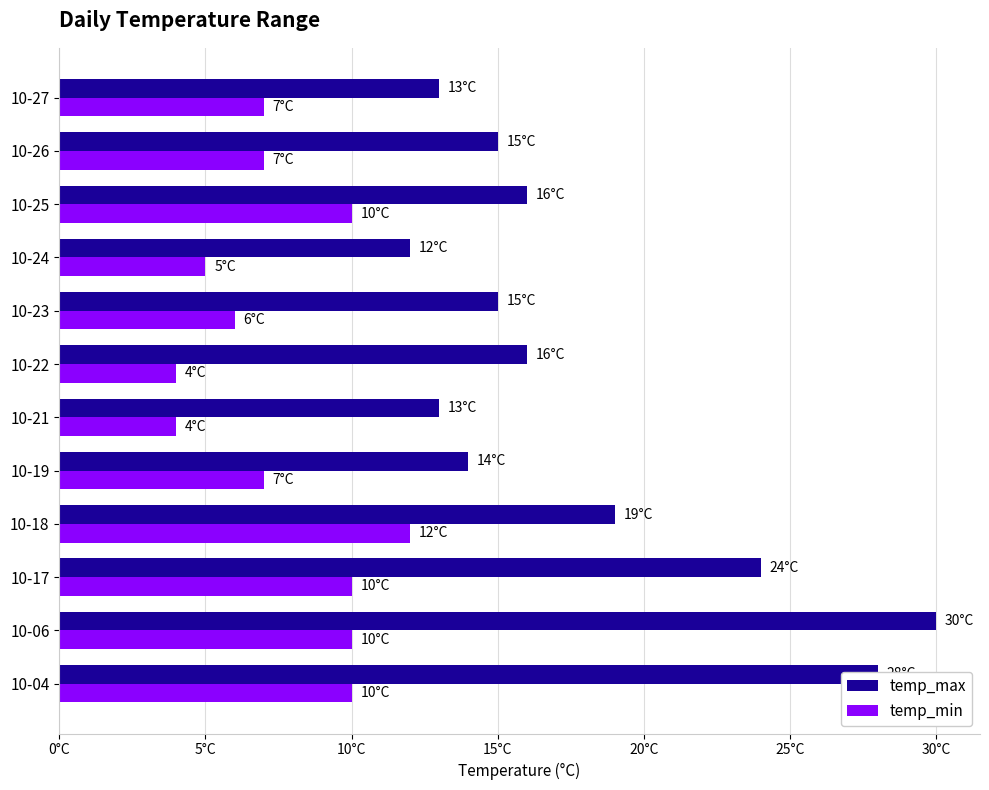

What are all the series names shown in the legend?

temp_max, temp_min